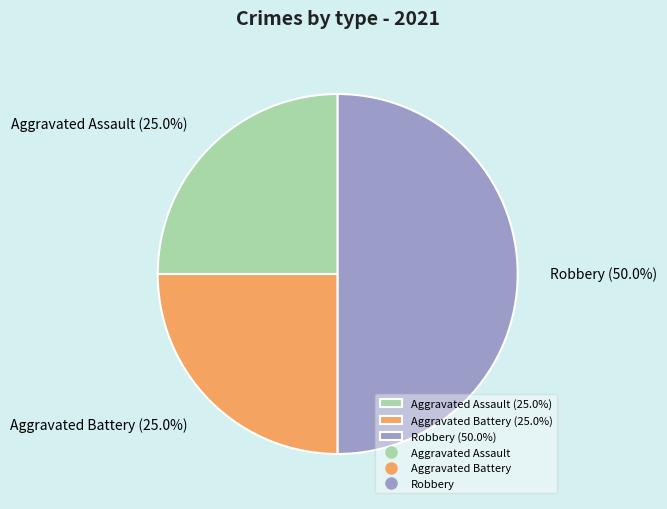

To the nearest percent, what portion does Aggravated Assault represent?

25%